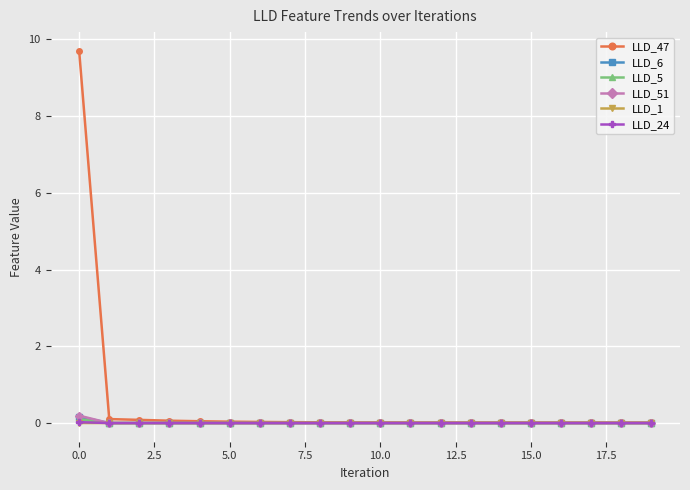

Which series has the largest range (max minus min)?

LLD_47